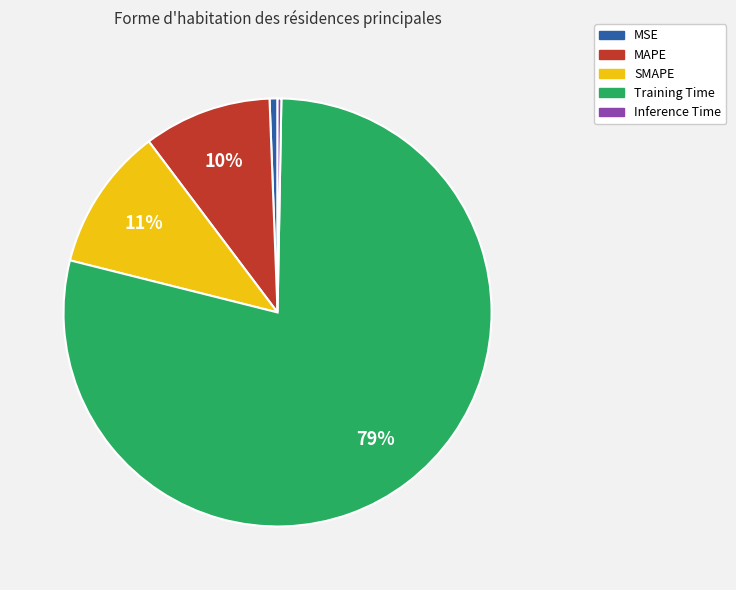

True or false: MSE accounts for 1% of the total.

True